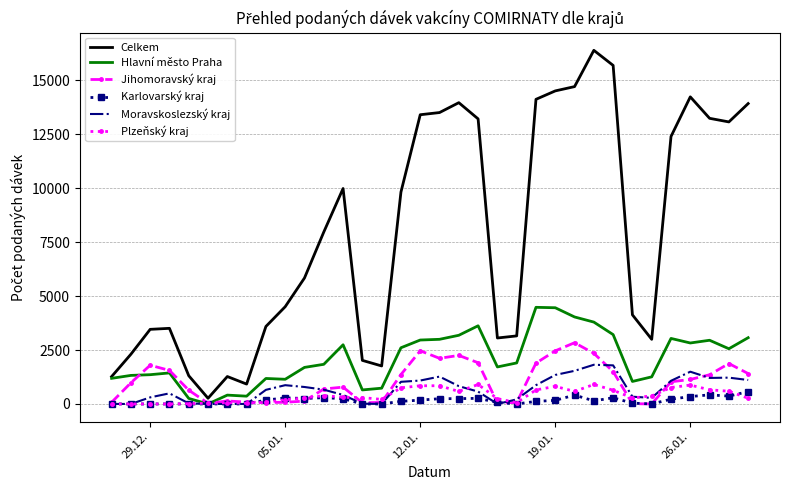

Which series has the widest spread of values?

Celkem